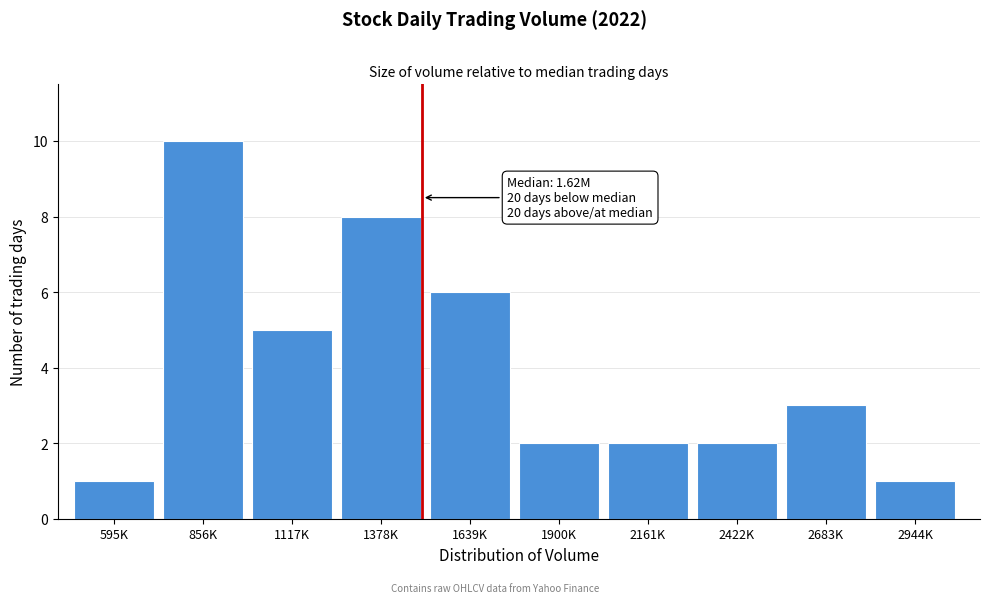

Reading left to right, what are all the values shown in this chart?

595K=1	856K=10	1117K=5	1378K=8	1639K=6	1900K=2	2161K=2	2422K=2	2683K=3	2944K=1